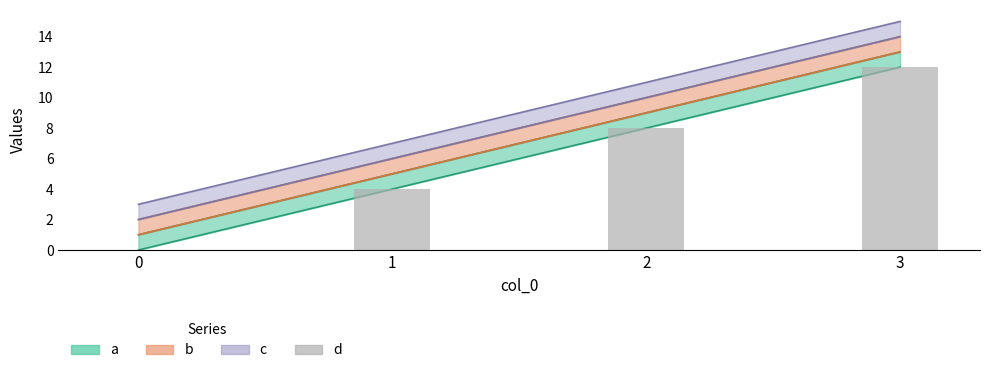

Approximately how many times larger is the value at 1 compared to 2?

0.5